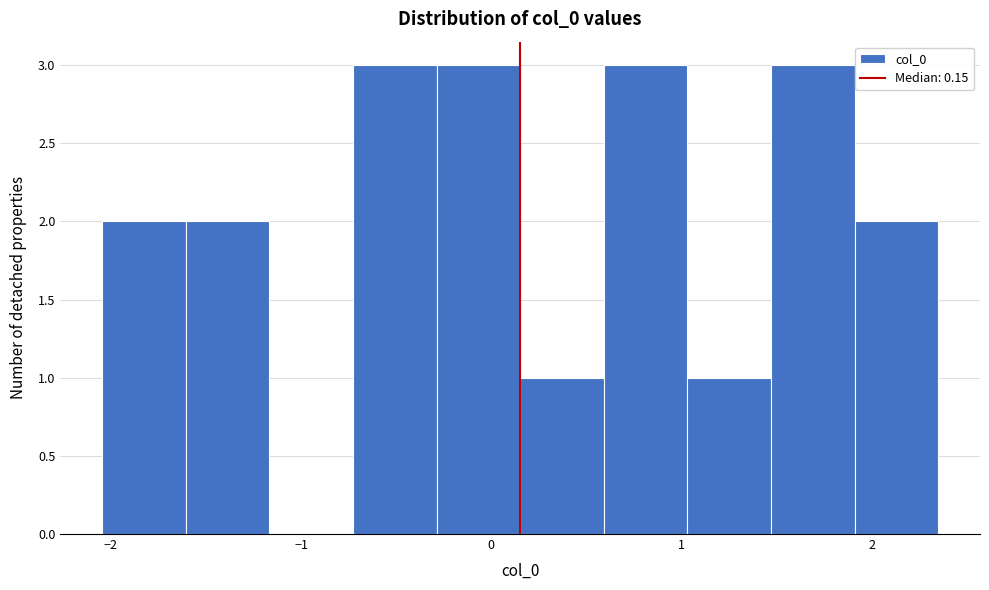

Reading left to right, list every bar in this chart as the range it spans on the x-axis followed by its height. Neither the bar edges nor the heights are printed on the chart, so give them approximately, as read against the axes.

-2.0 to -1.6: 2
-1.6 to -1.2: 2
-1.2 to -0.7: 0
-0.7 to -0.3: 3
-0.3 to 0.2: 3
0.2 to 0.6: 1
0.6 to 1.0: 3
1.0 to 1.5: 1
1.5 to 1.9: 3
1.9 to 2.3: 2